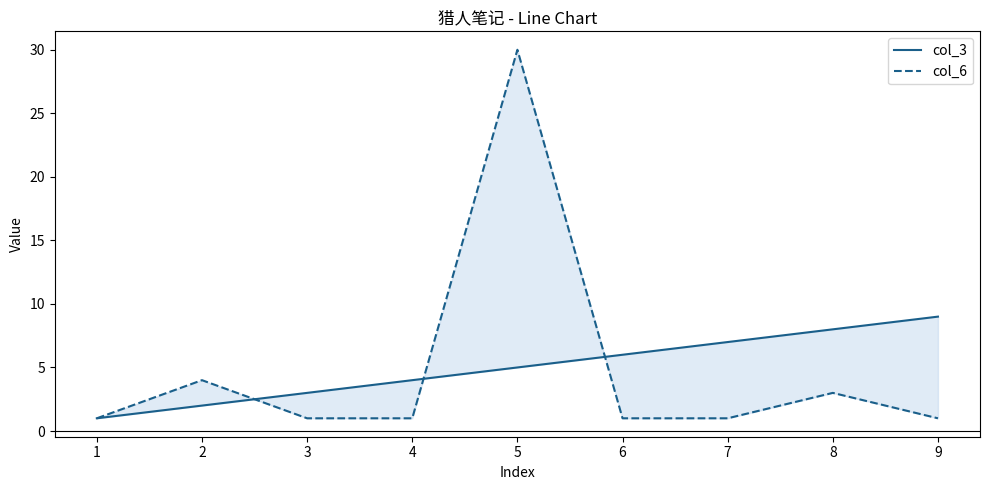

What is the greatest value displayed?

30